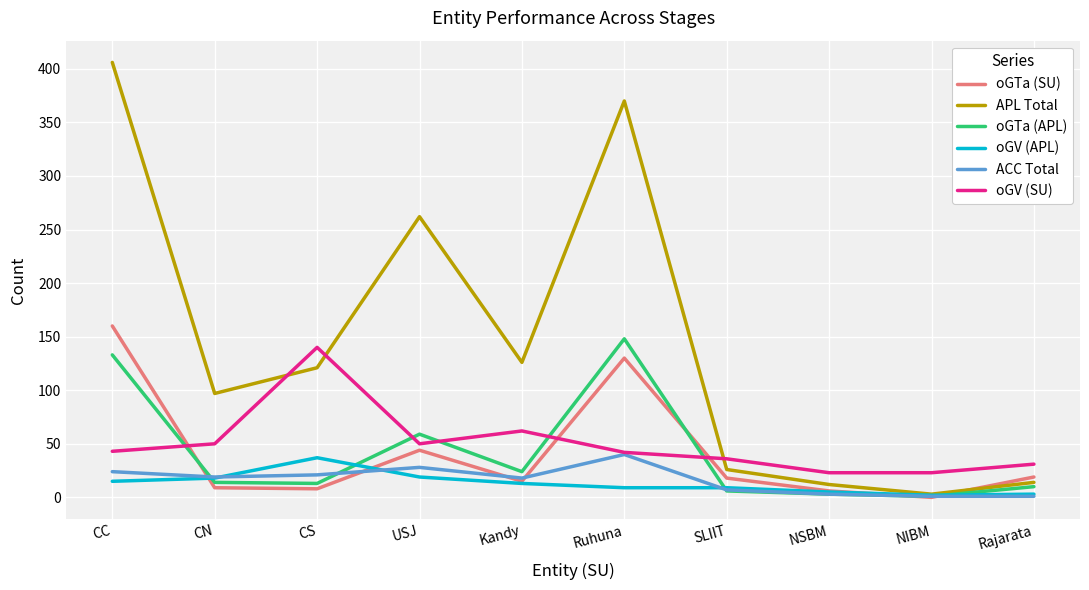

The value of oGTa (APL) at CN is 14. True or false?

True